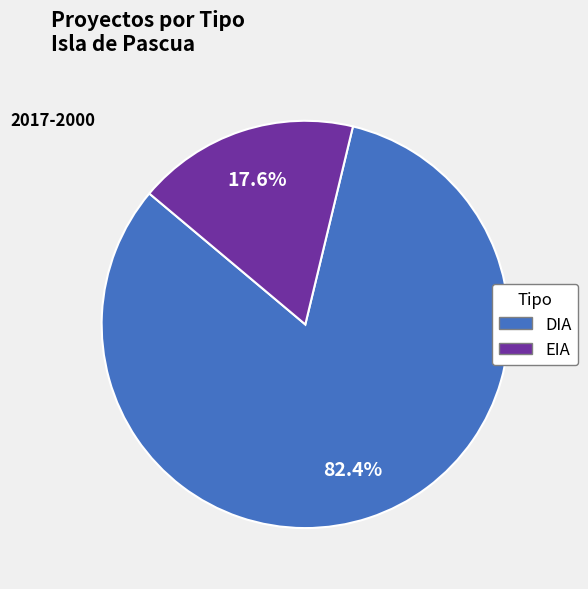

How many slices are in this pie chart?

2